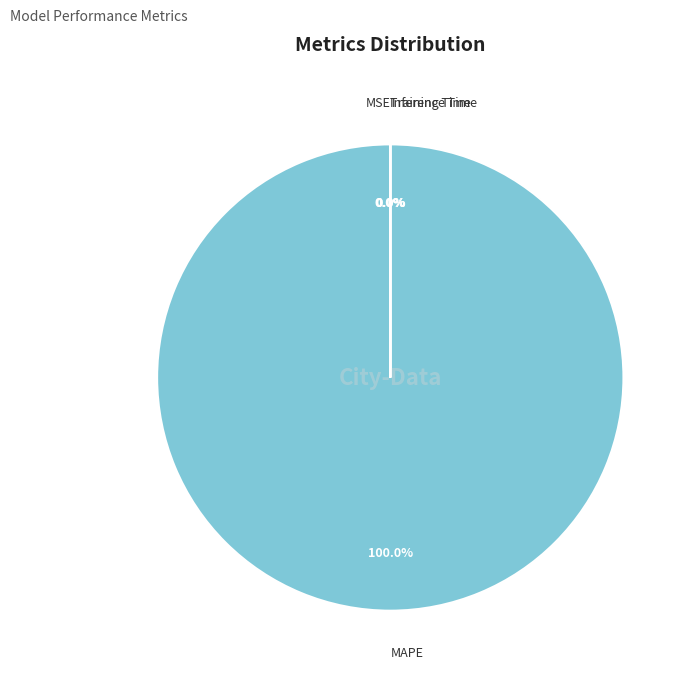

Does any single category account for the majority?

Yes